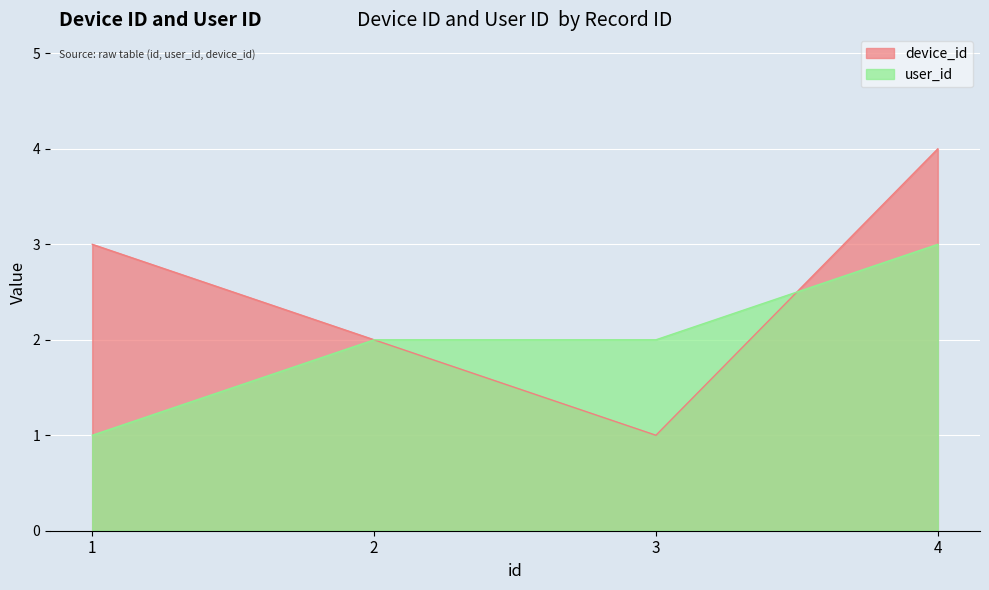

What is the difference between the maximum and second lowest values in the device_id series?

2